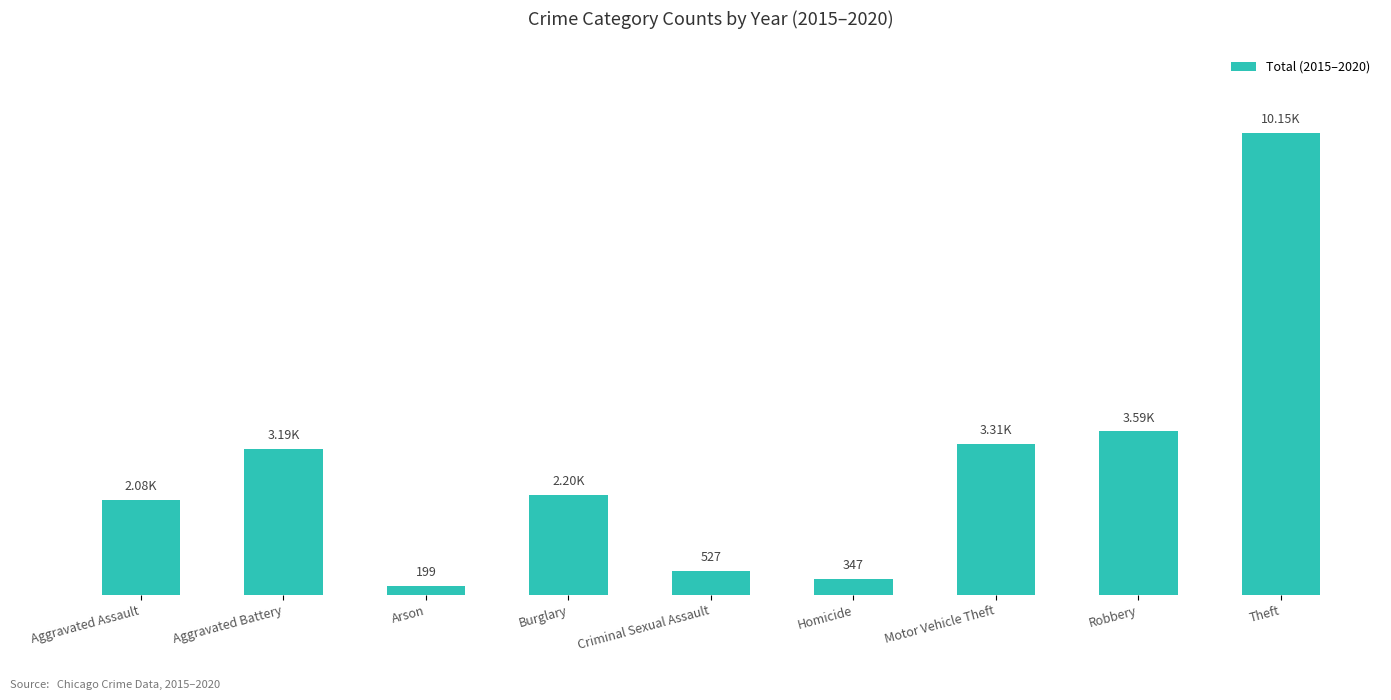

Which label corresponds to the largest value in the chart?

Theft